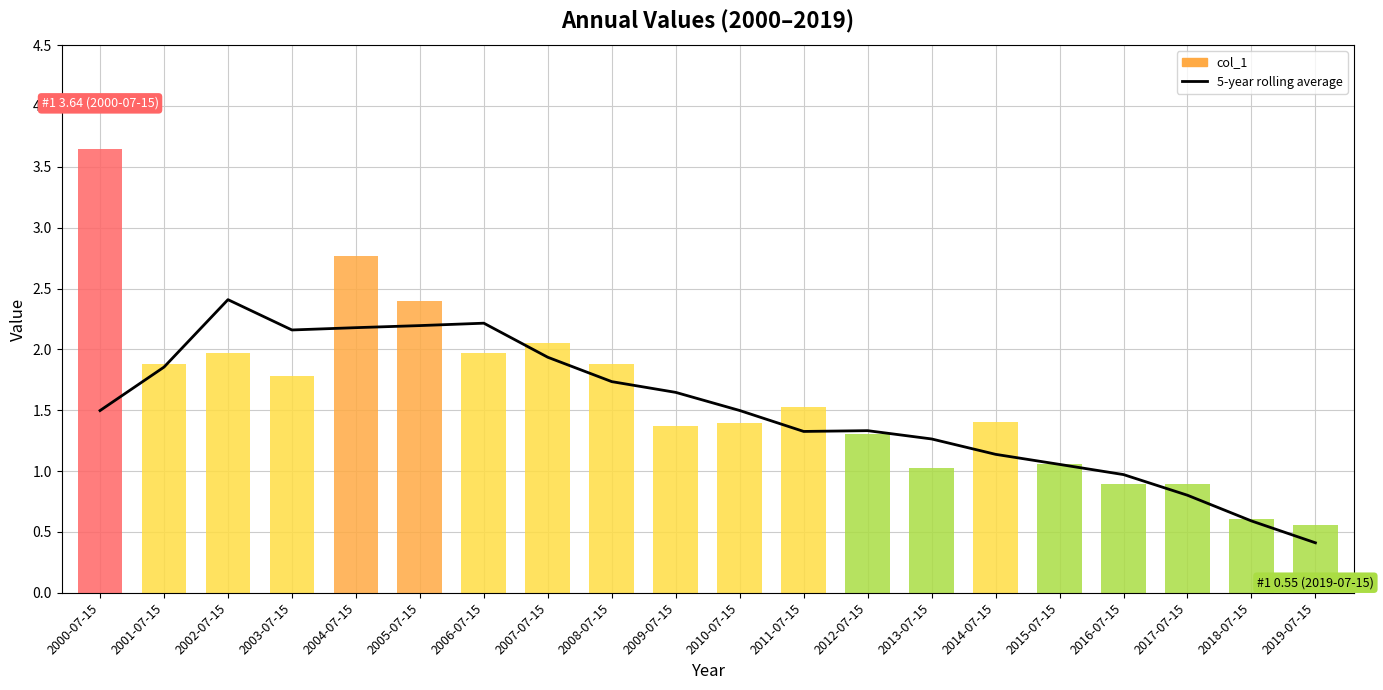

The value at 2003-07-15 is 0.5. True or false?

False